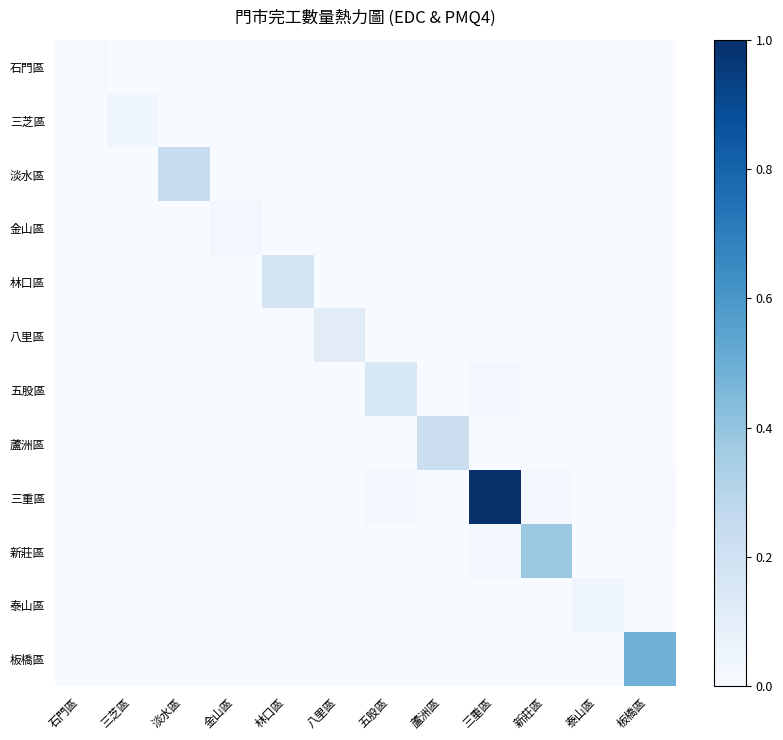

At which category is the sum across all series the highest?

三重區